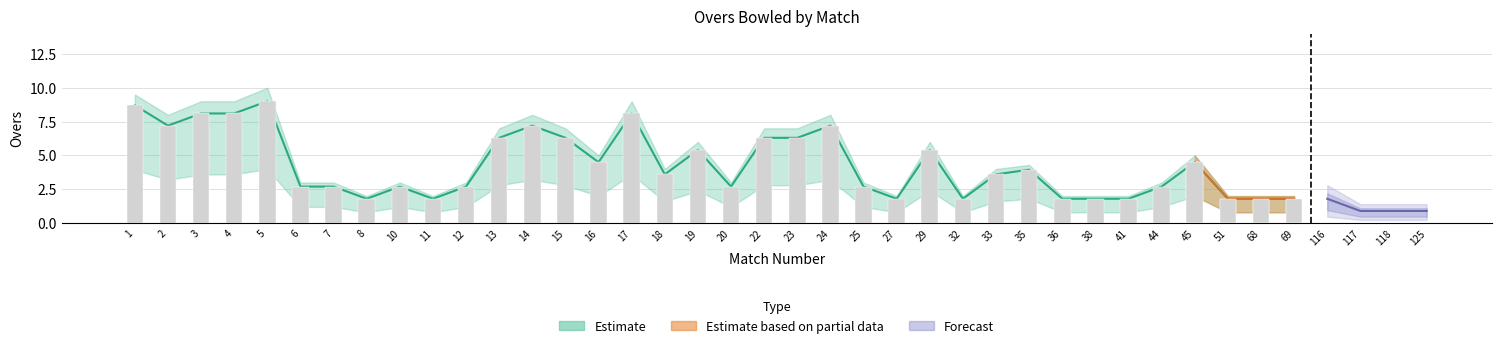

What is the difference between the Overs (upper) values at 36 and 20?

1.0